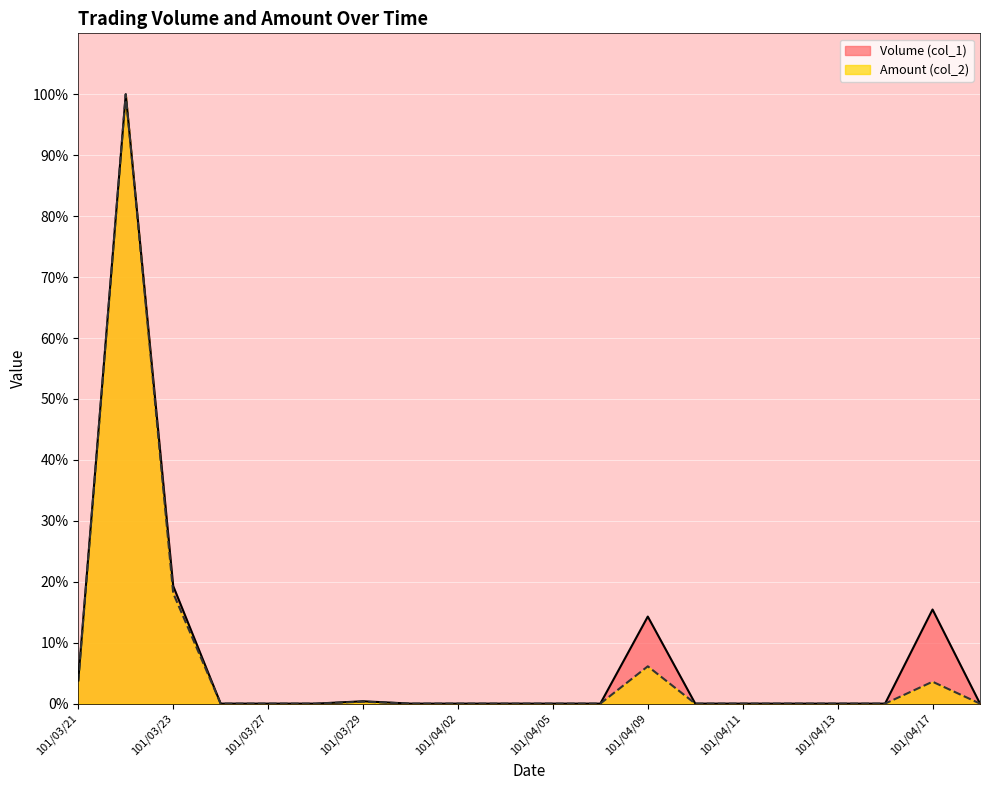

How many lines are shown in the chart?

2